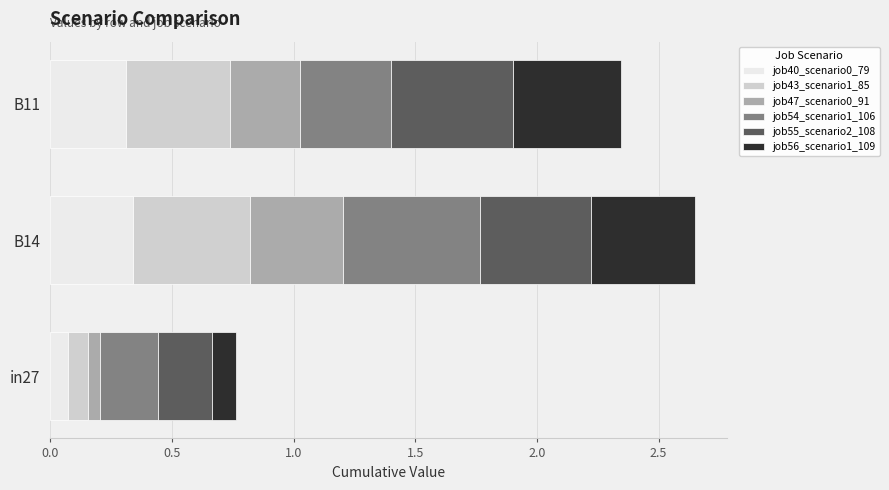

Count the number of categories in the chart.

3